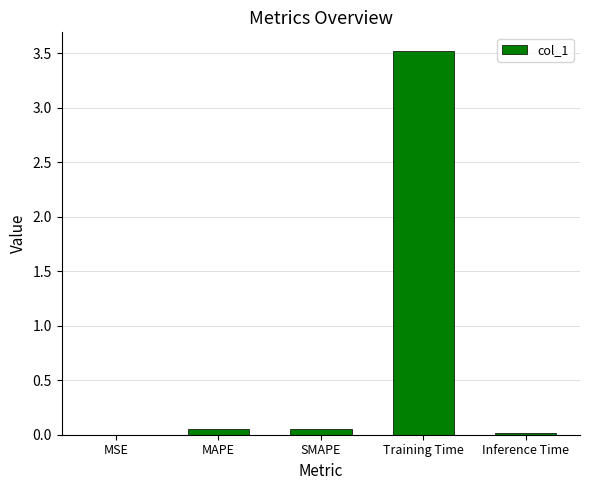

What is the average value?

0.7